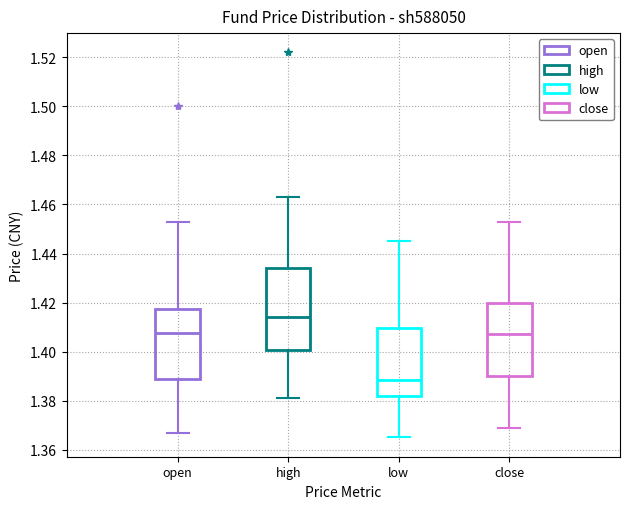

Where does the upper whisker of the box for high end on the y-axis? The values are not printed on the chart, so give them approximately, as read against the axis.

1.464